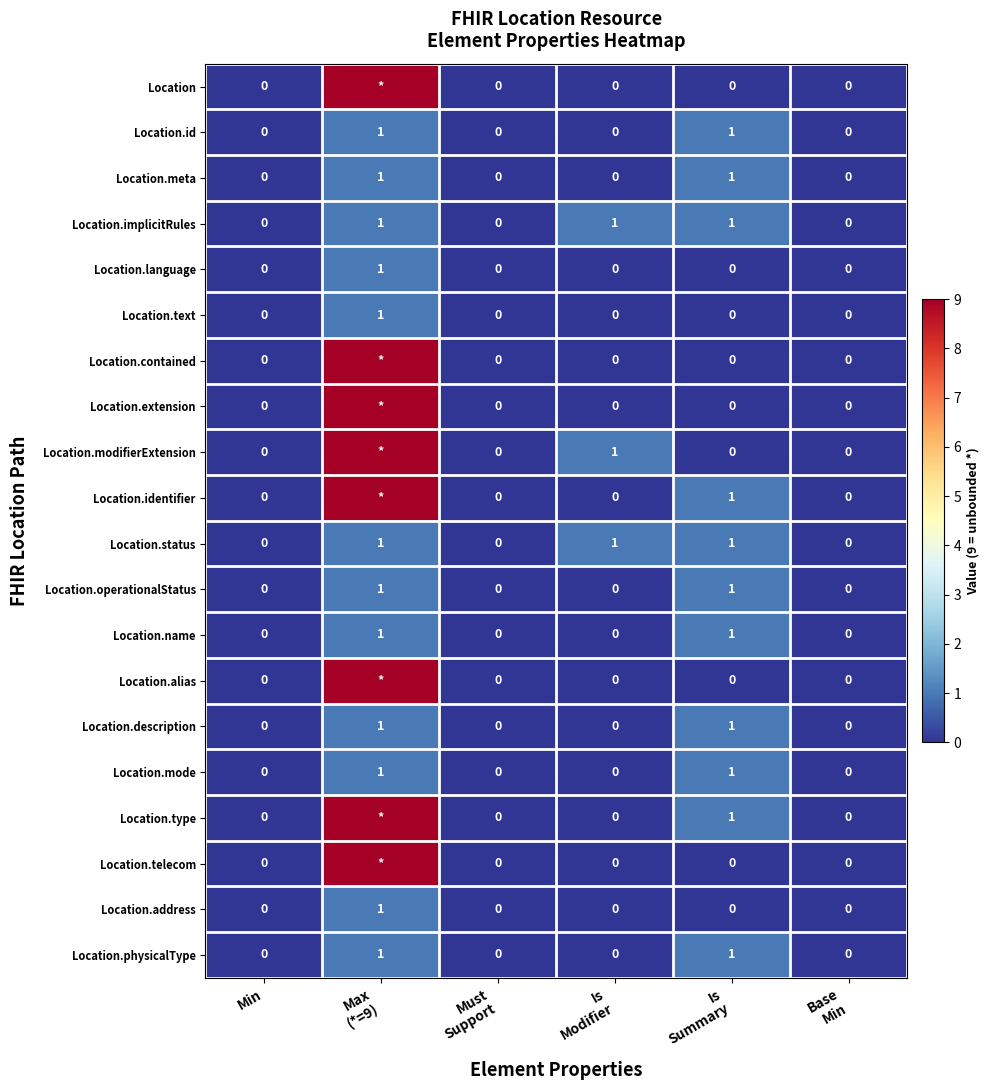

How many Location.status values are between 0 and 1?

6